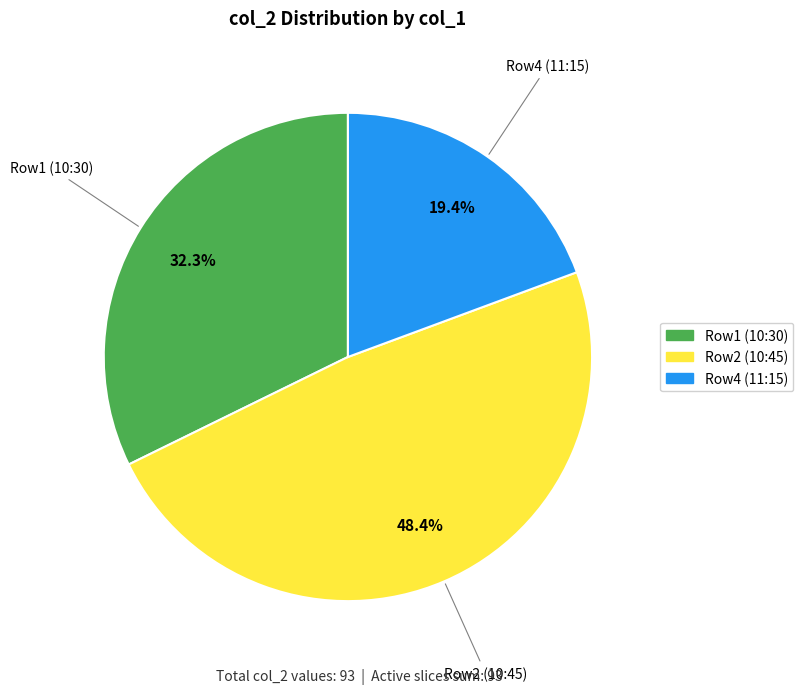

Rank the categories by value from highest to lowest.

Row2 (10:45), Row1 (10:30), Row4 (11:15)